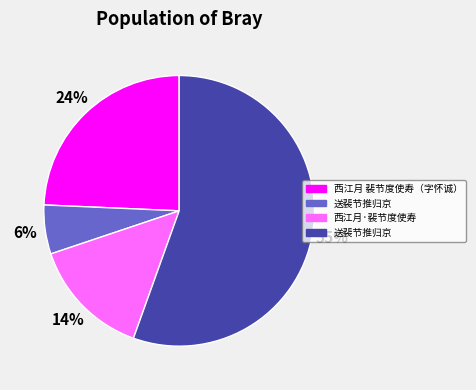

To the nearest percent, what is the average slice percentage?

25%